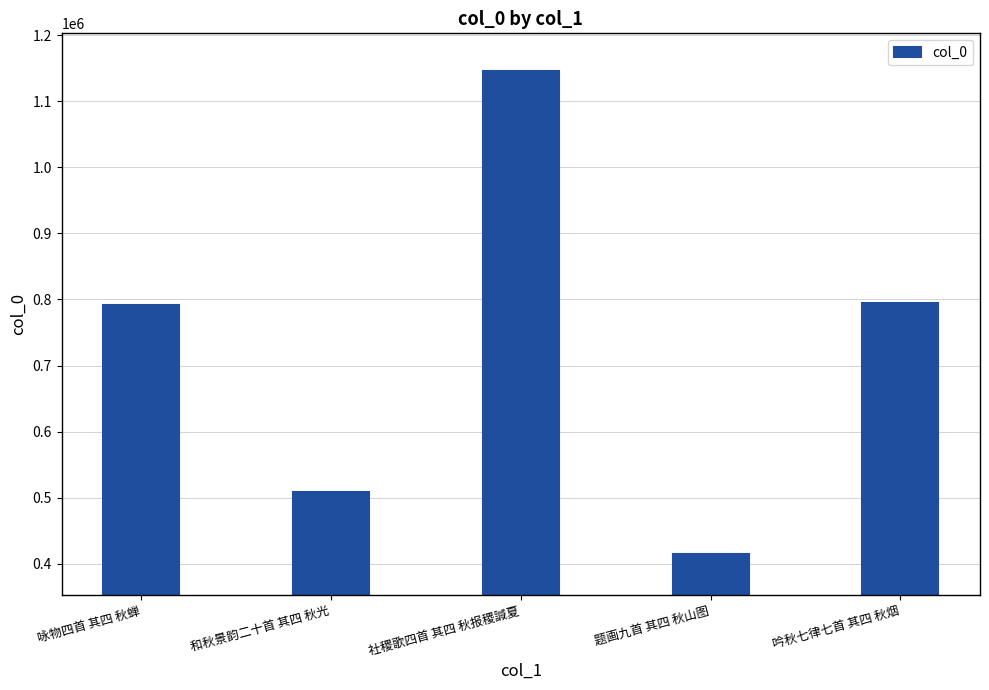

How many distinct data groups are displayed?

1